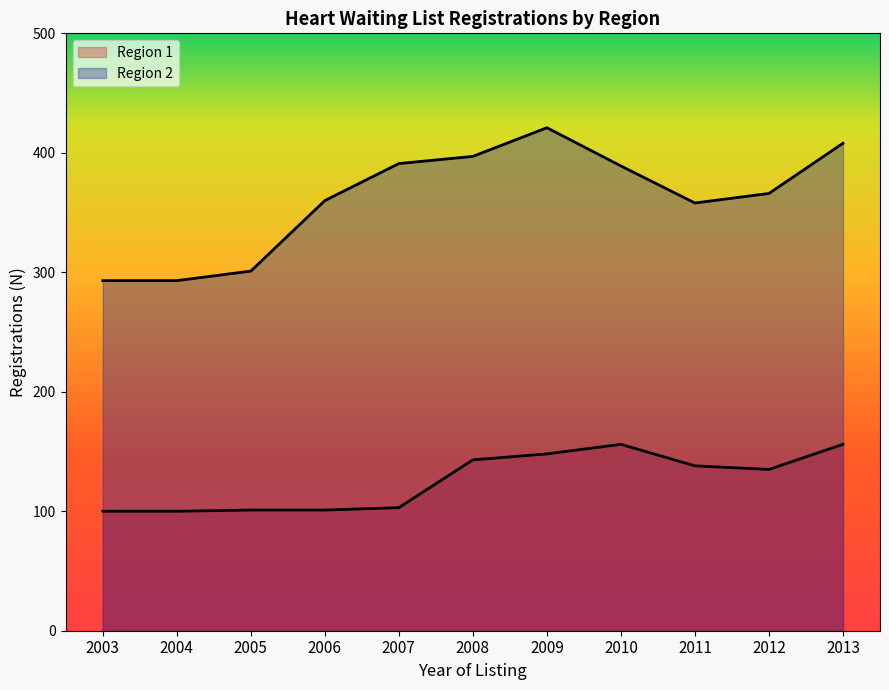

Reading right to left, extract all data points from this chart.

Region 1: 2013=156	2012=135	2011=138	2010=156	2009=148	2008=143	2007=103	2006=101	2005=101	2004=100	2003=100
Region 2: 2013=408	2012=366	2011=358	2010=389	2009=421	2008=397	2007=391	2006=360	2005=301	2004=293	2003=293